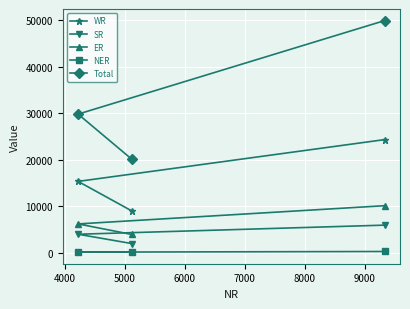

What is the minimum value for ER?

3920